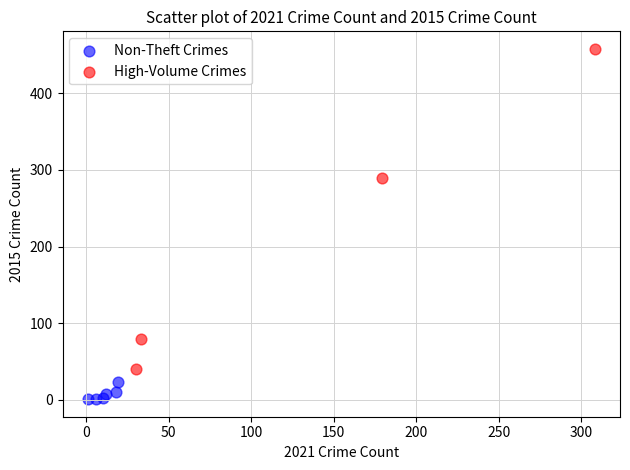

Which series contains the highest Y value?

High-Volume Crimes